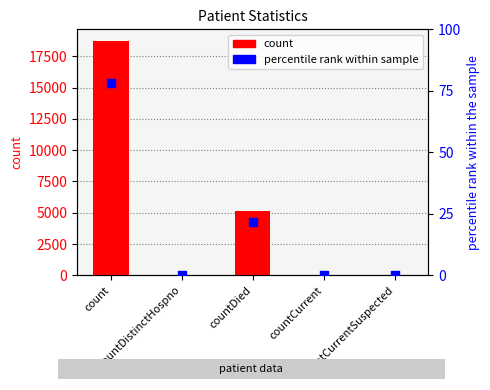

Which series reaches the minimum Y coordinate?

count